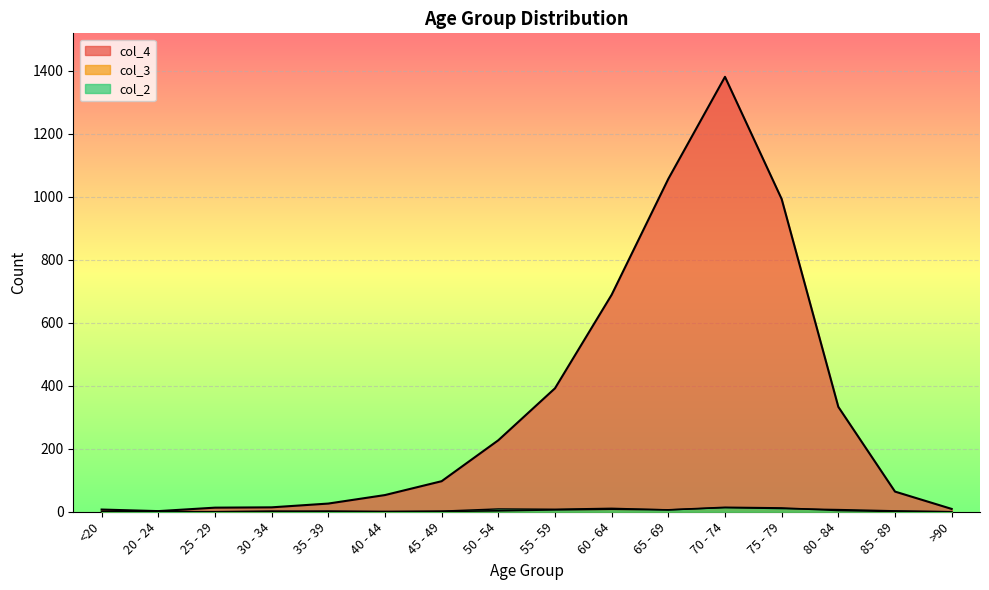

How many series are shown in this chart?

3